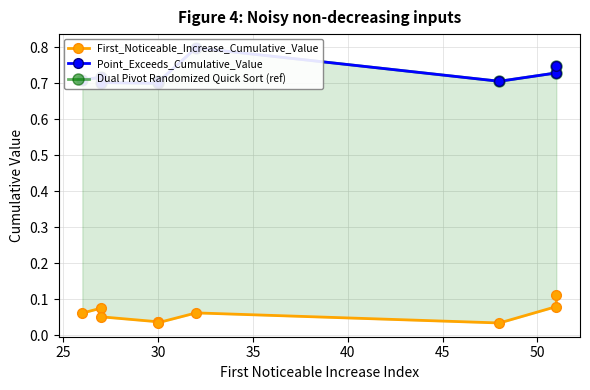

Which series has the widest spread of values?

Point_Exceeds_Cumulative_Value